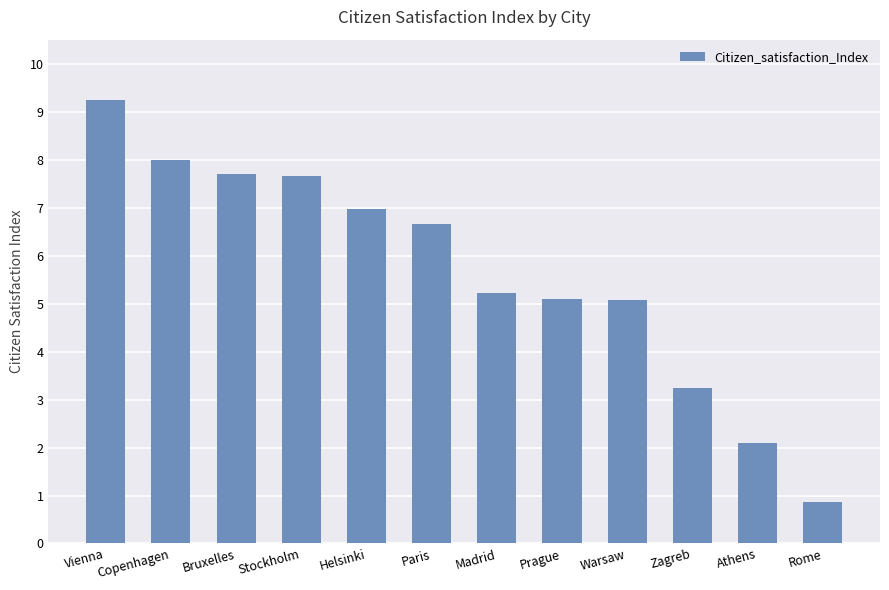

What is the value of the 9th bar from the left?

5.1